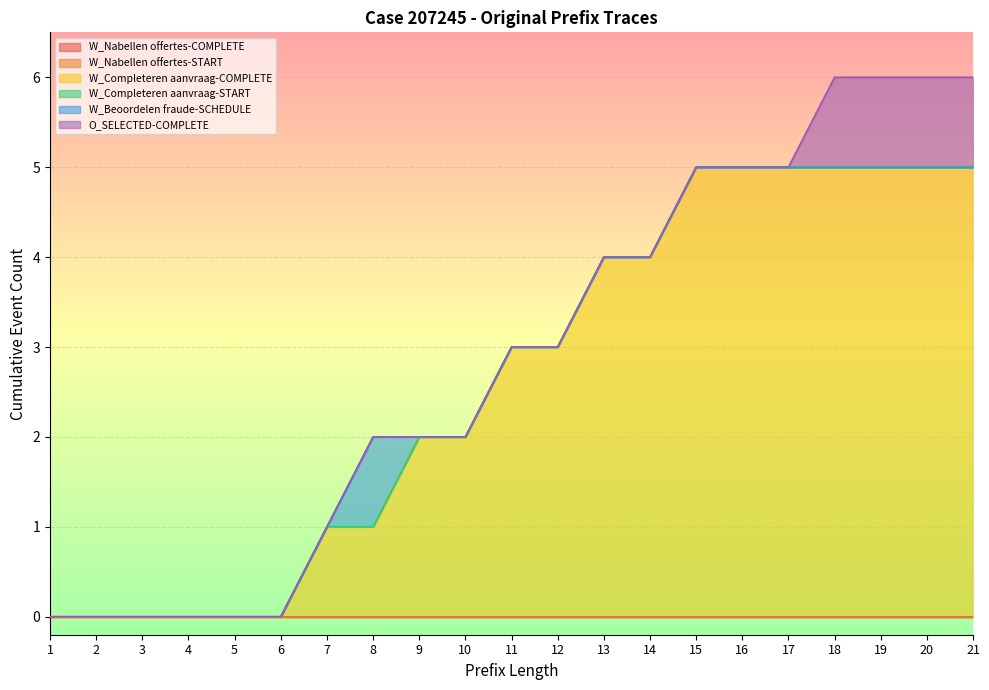

Which category has the lowest value in the W_Beoordelen fraude-SCHEDULE series?

1